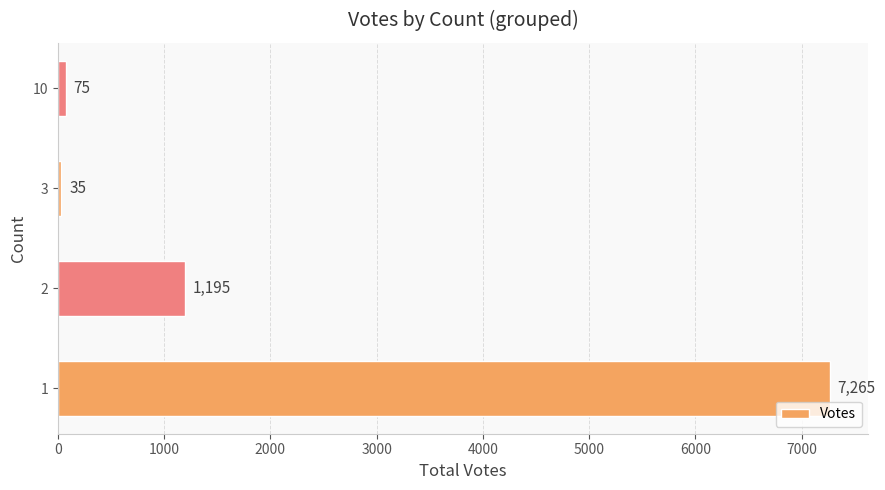

What is the change in value from 1 to 3?

-7230